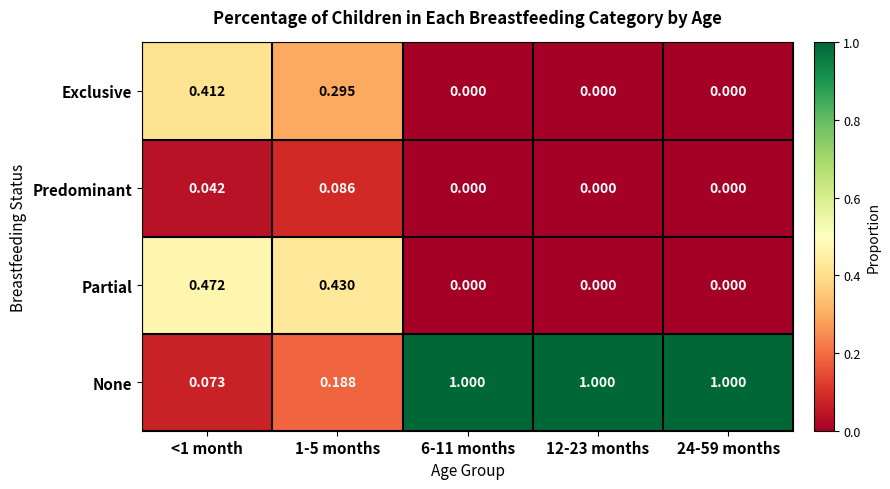

Rank the series by their maximum value, from lowest to highest.

Predominant, Exclusive, Partial, None